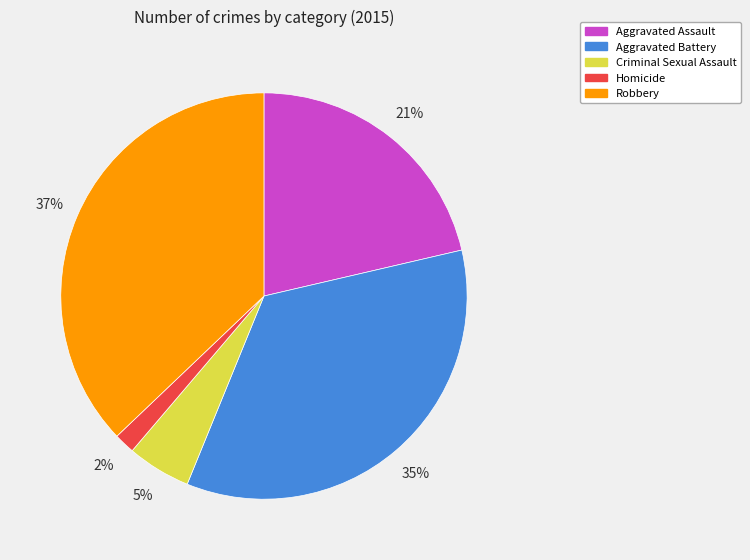

To the nearest percent, what portion does Aggravated Battery represent?

35%